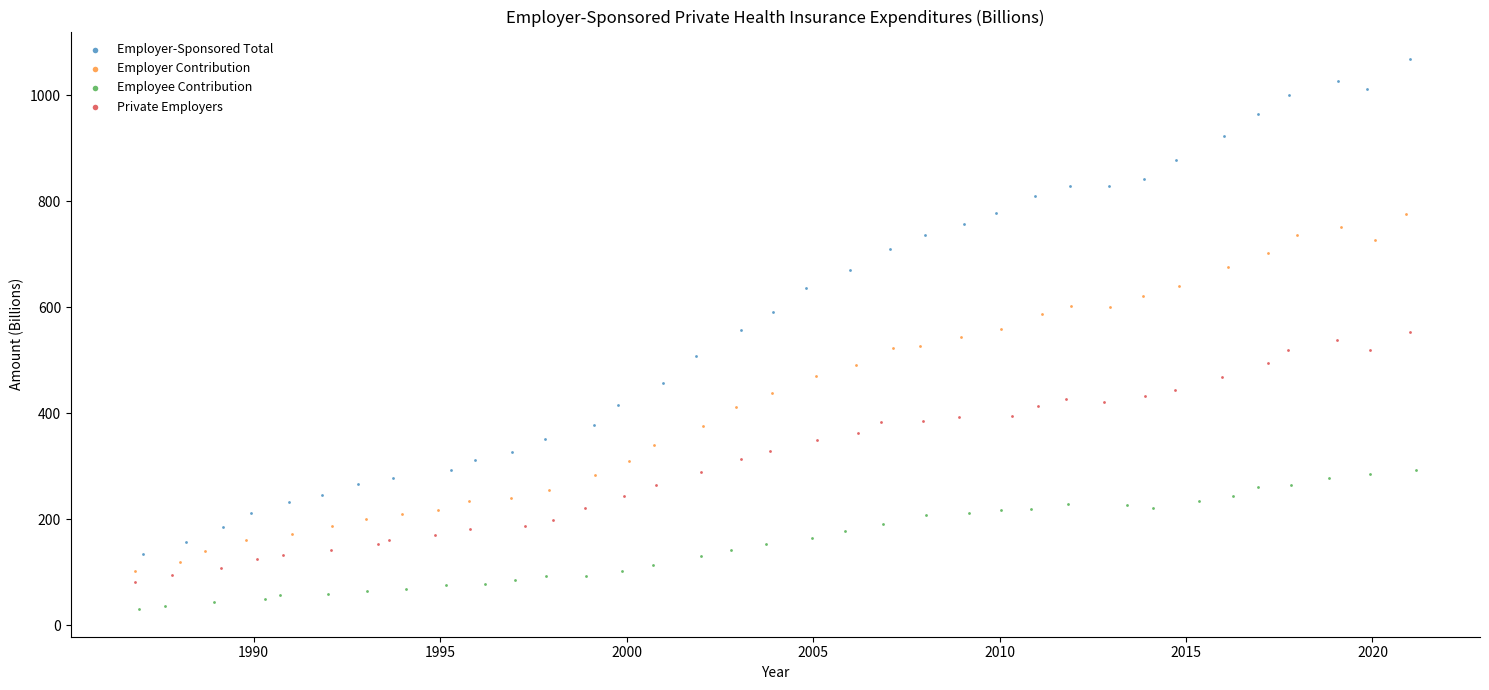

Which series reaches the minimum Y coordinate?

Employee Contribution